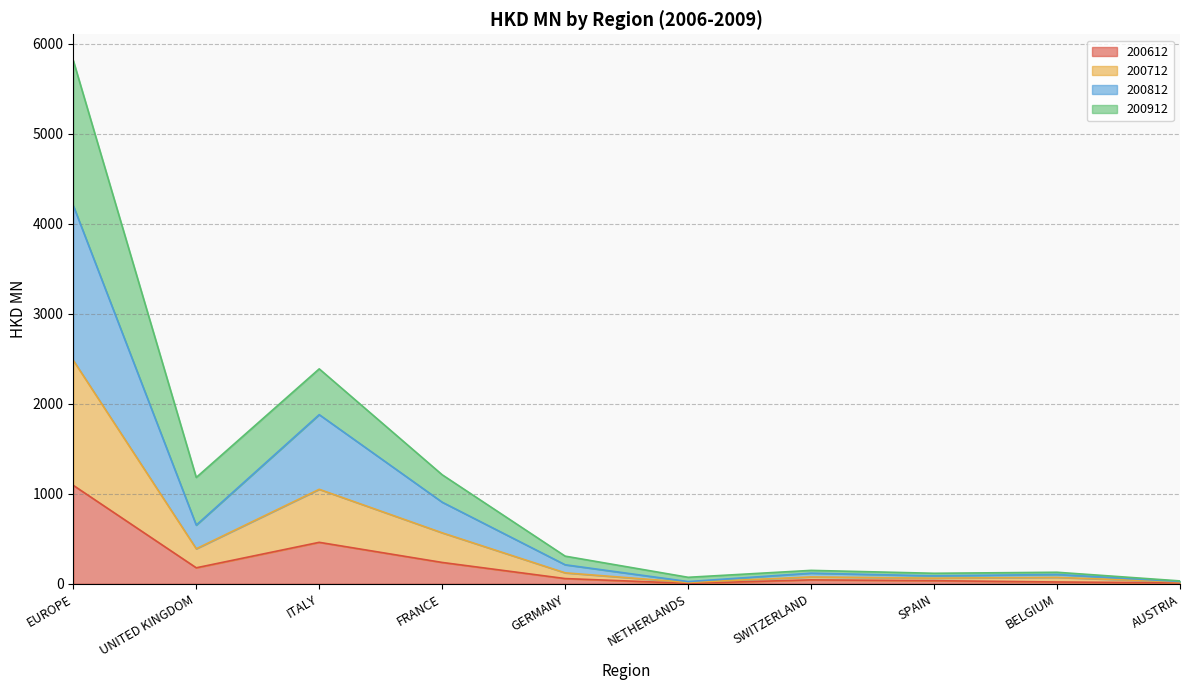

What is the label of the 6th point from the right?

GERMANY